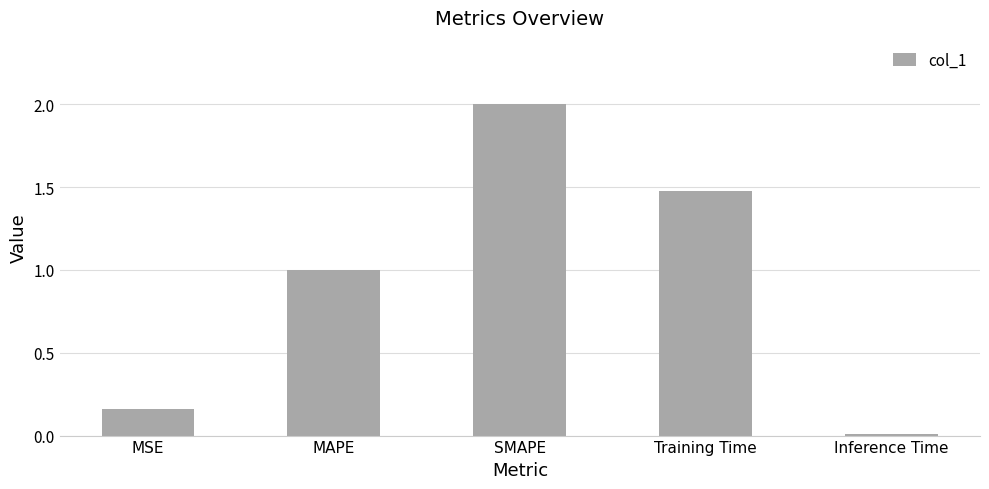

What position from the left is Training Time?

4